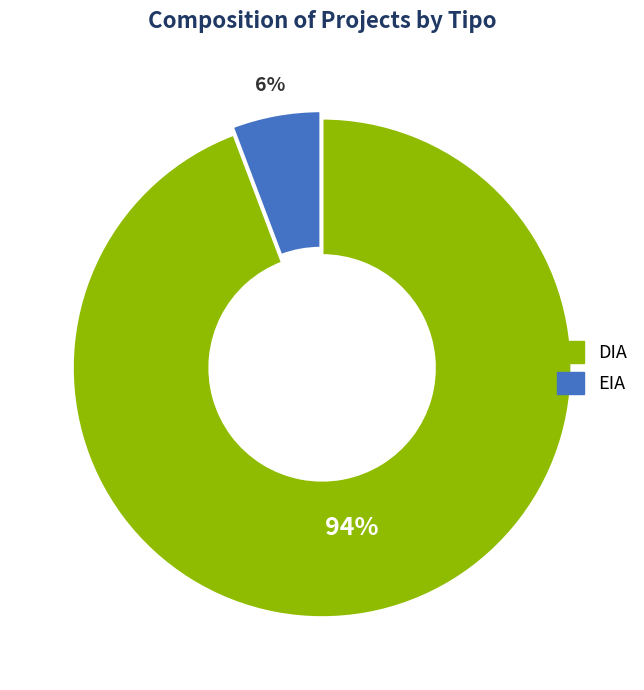

Combined, do DIA and EIA account for over 50%?

Yes